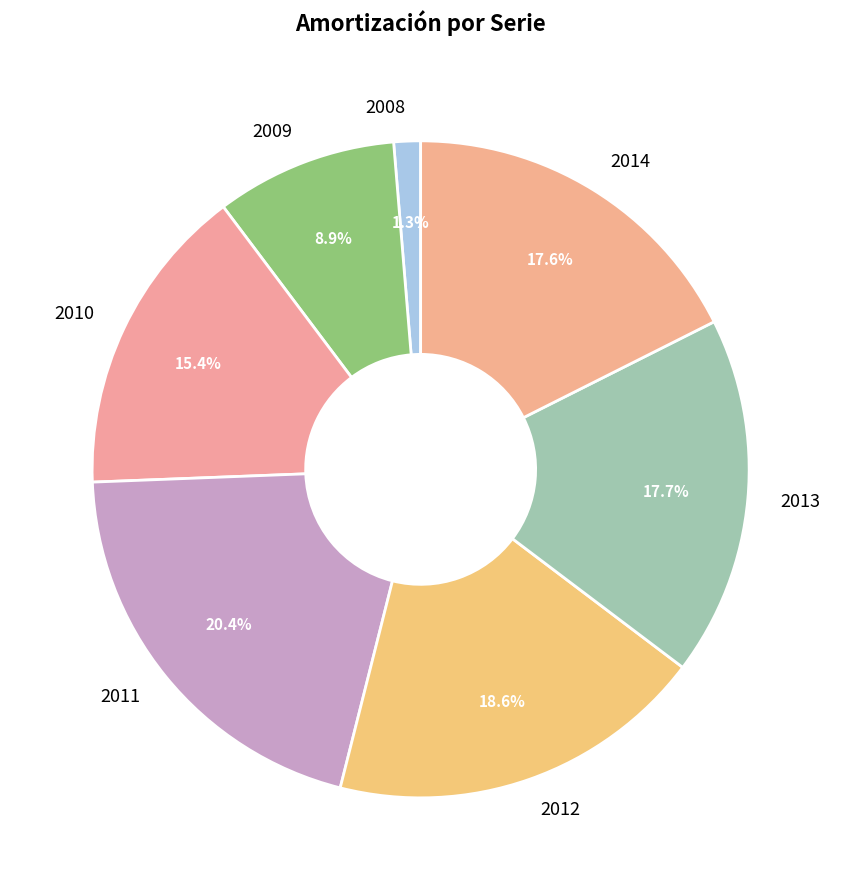

How many segments does this pie chart have?

7